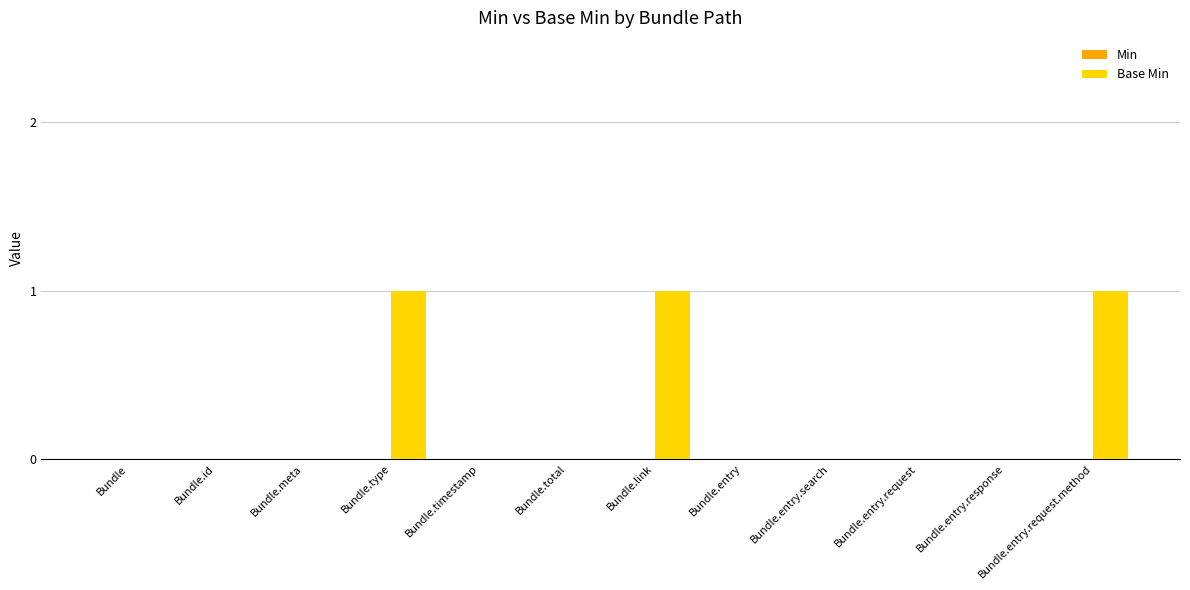

What is the sum of all values?

3